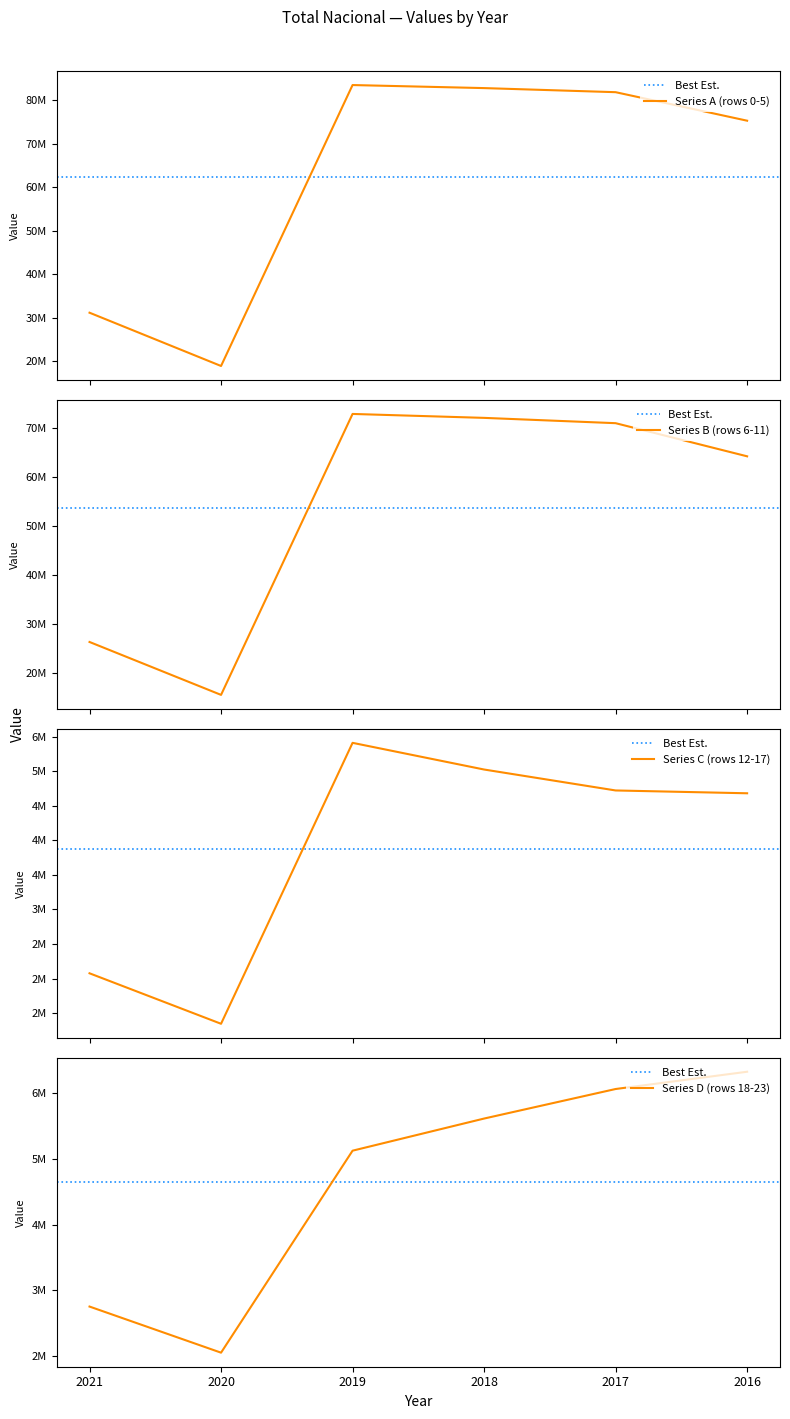

What is the minimum value for Series A (rows 0-5)?

18933103